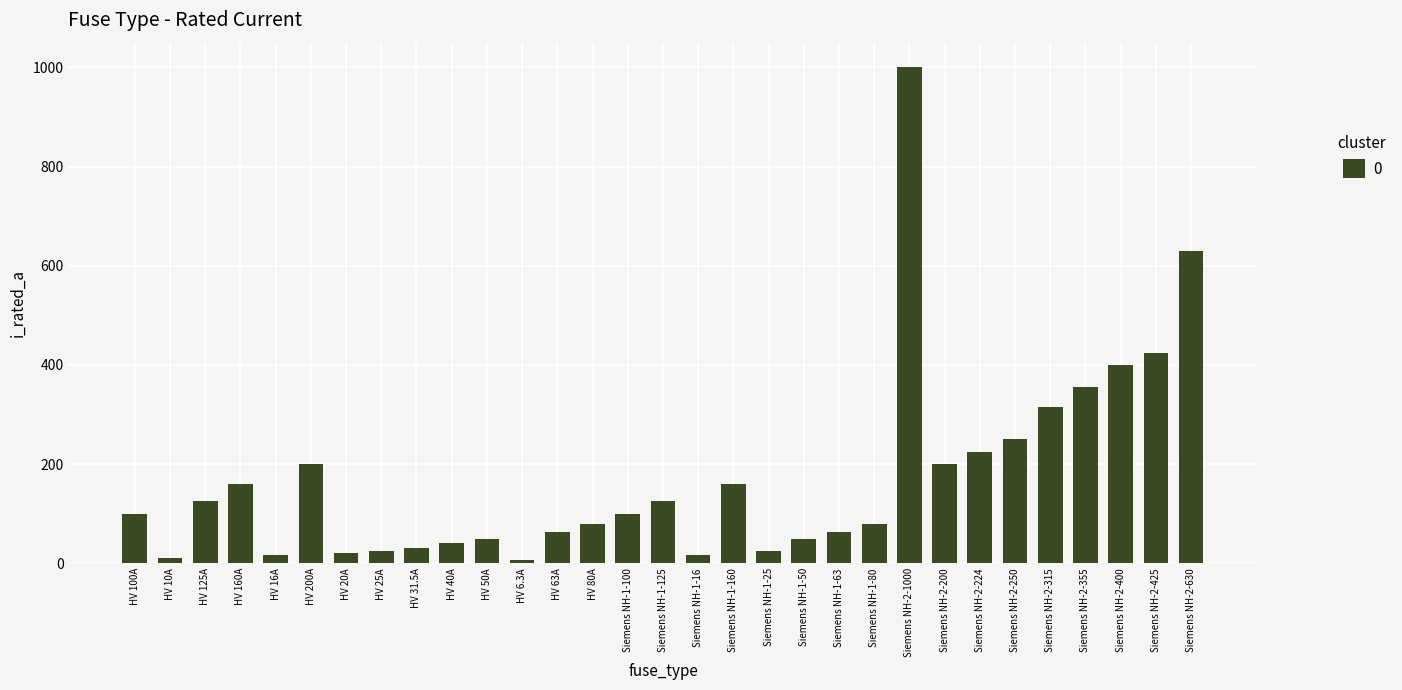

How many series are shown in this chart?

1